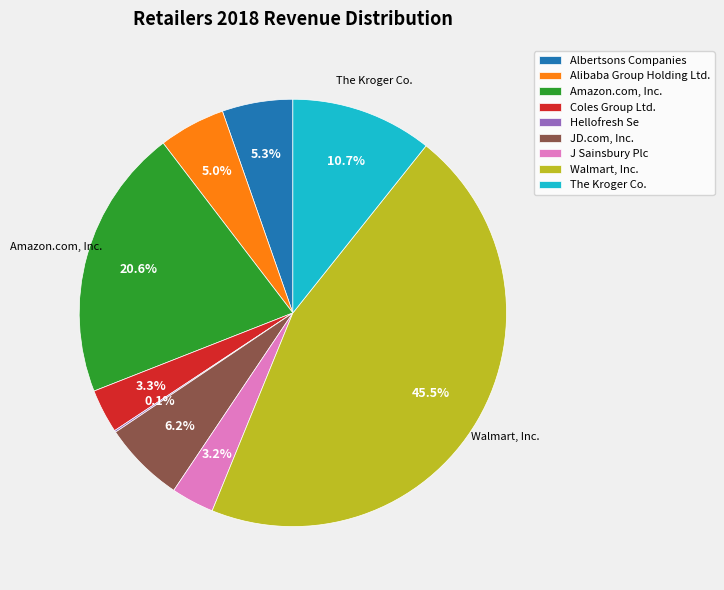

Which category has the biggest portion of the pie?

Walmart, Inc.